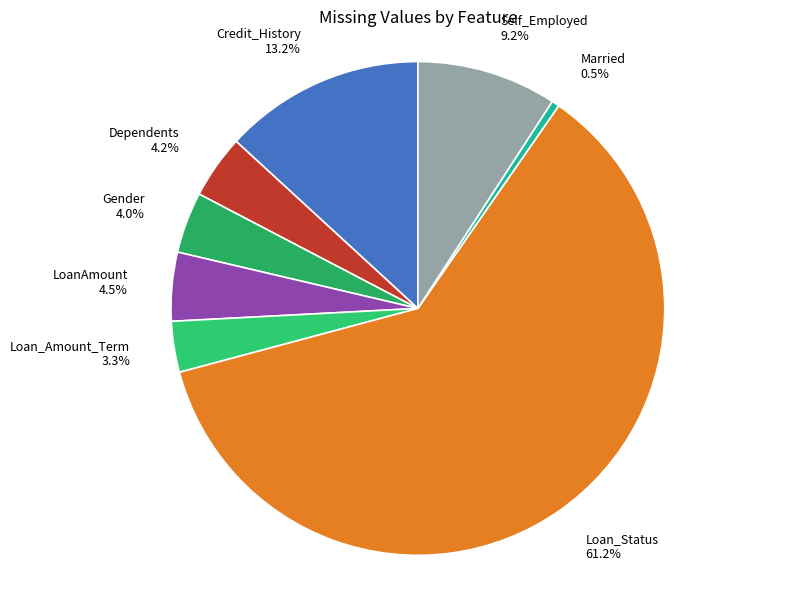

To the nearest percent, what is the combined percentage of Loan_Status and Credit_History?

74%